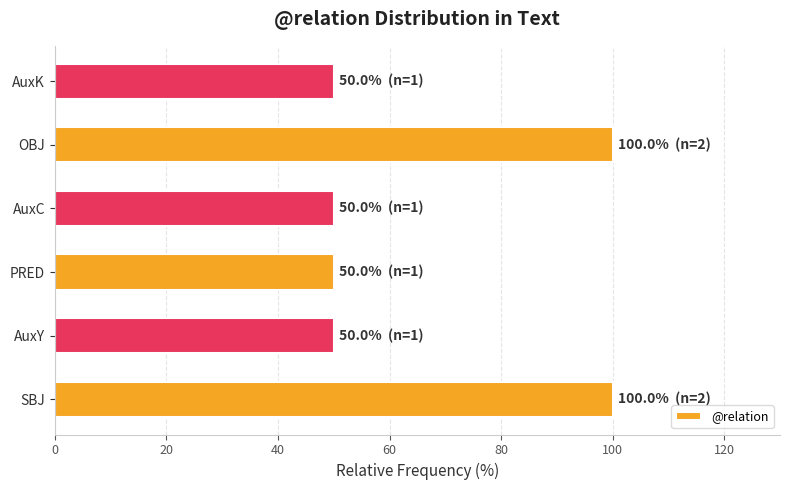

The chart shows a value of 100 at OBJ. True or false?

True